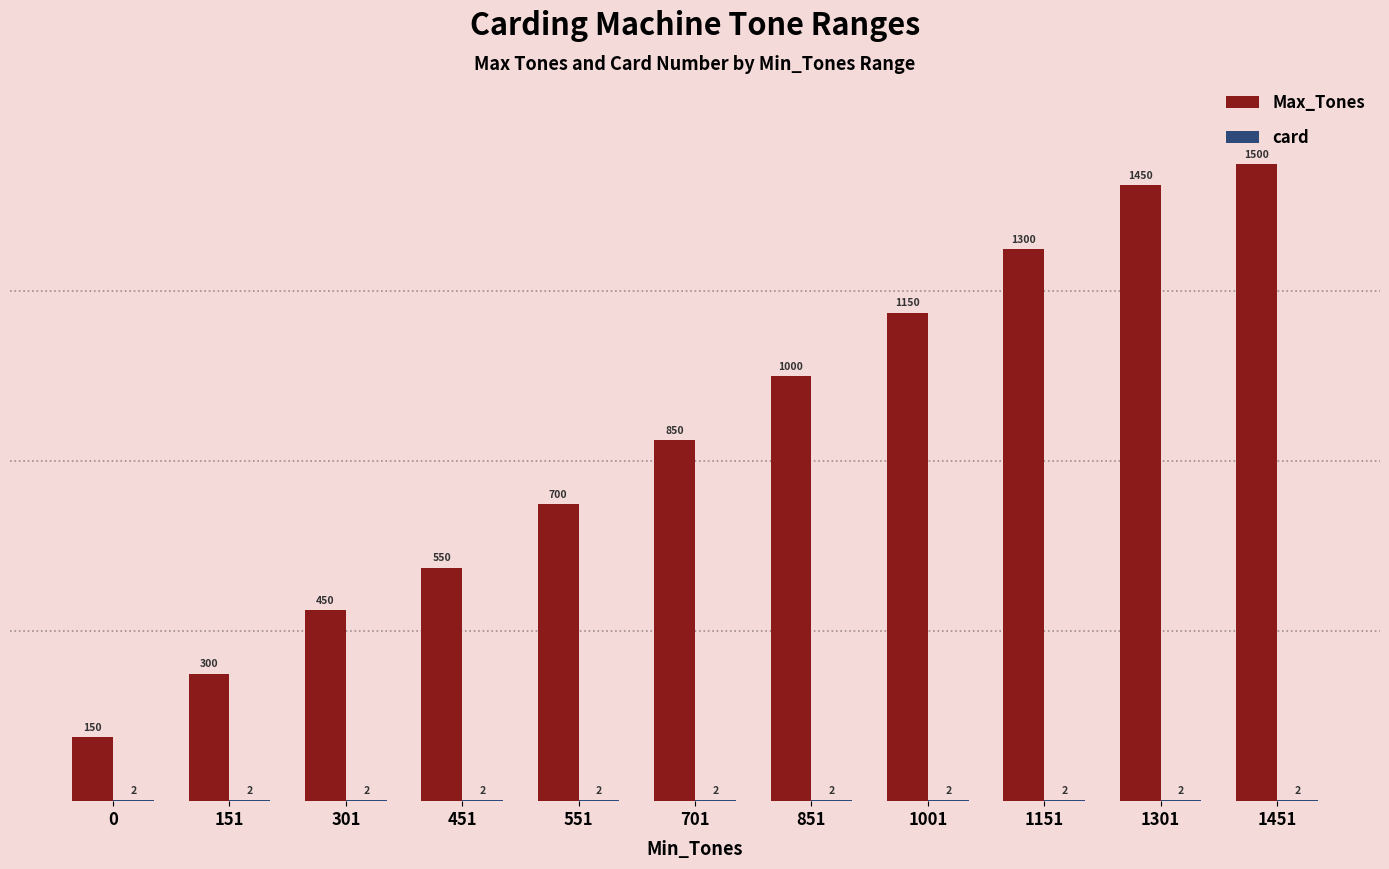

Count the number of data series in this chart.

2